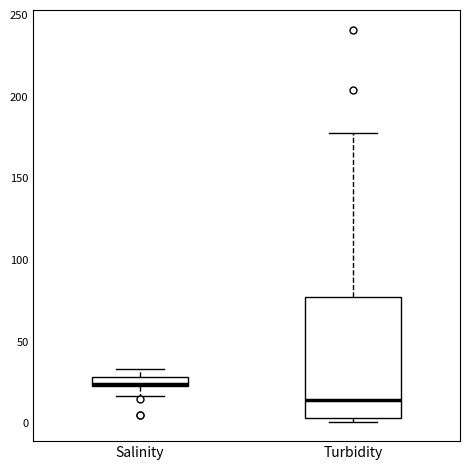

Where does the upper whisker of the box for Salinity end on the y-axis? The values are not printed on the chart, so give them approximately, as read against the axis.

35